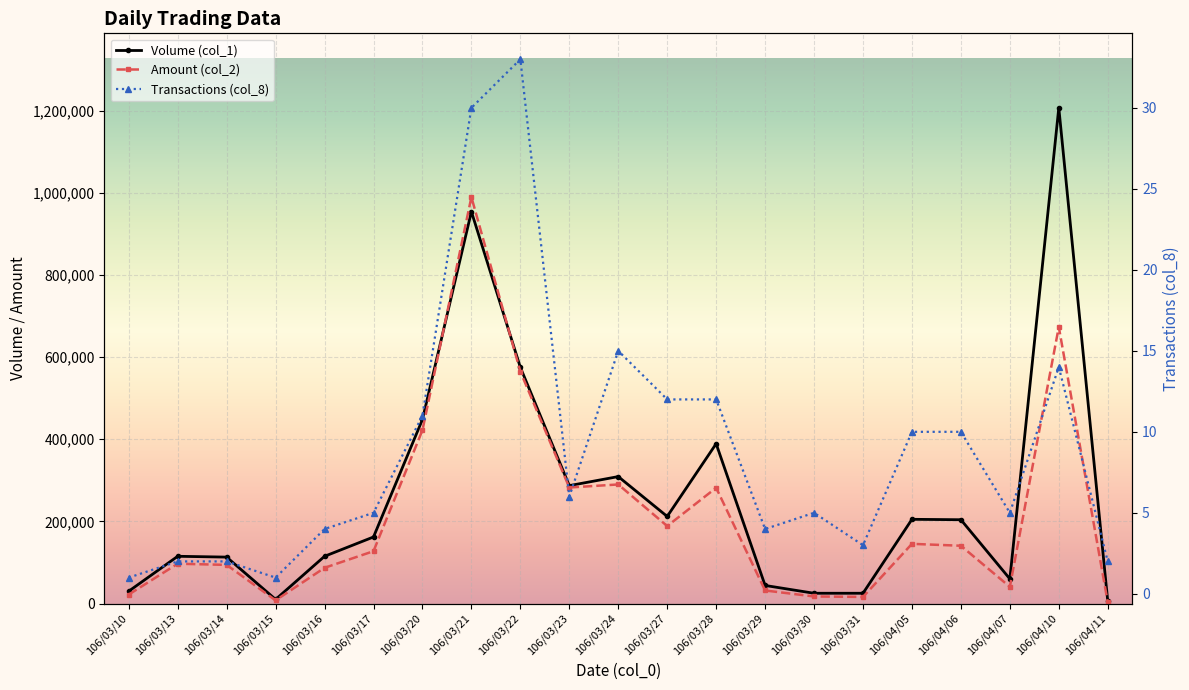

Reading right to left, transcribe all the data shown in this chart.

Volume (col_1): 6000	1207000	60000	204000	205000	25000	25000	44000	389000	212000	309000	287000	575000	954000	448000	162000	115000	10000	113000	115000	30000
Amount (col_2): 2930	673290	40650	140650	145280	16050	17190	31750	281720	188600	289850	282430	564700	989360	422040	127390	86950	7700	94050	96900	21900
Transactions (col_8): 2	14	5	10	10	3	5	4	12	12	15	6	33	30	11	5	4	1	2	2	1